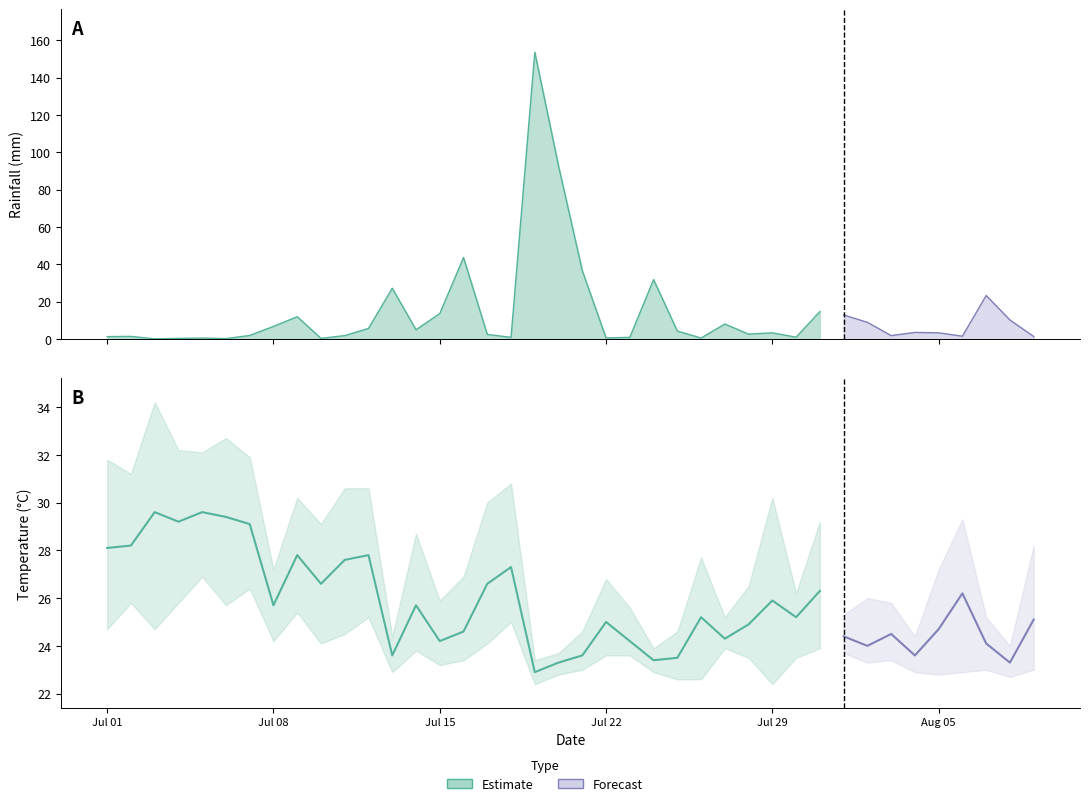

At which category is the sum across all series the highest?

2024-07-19